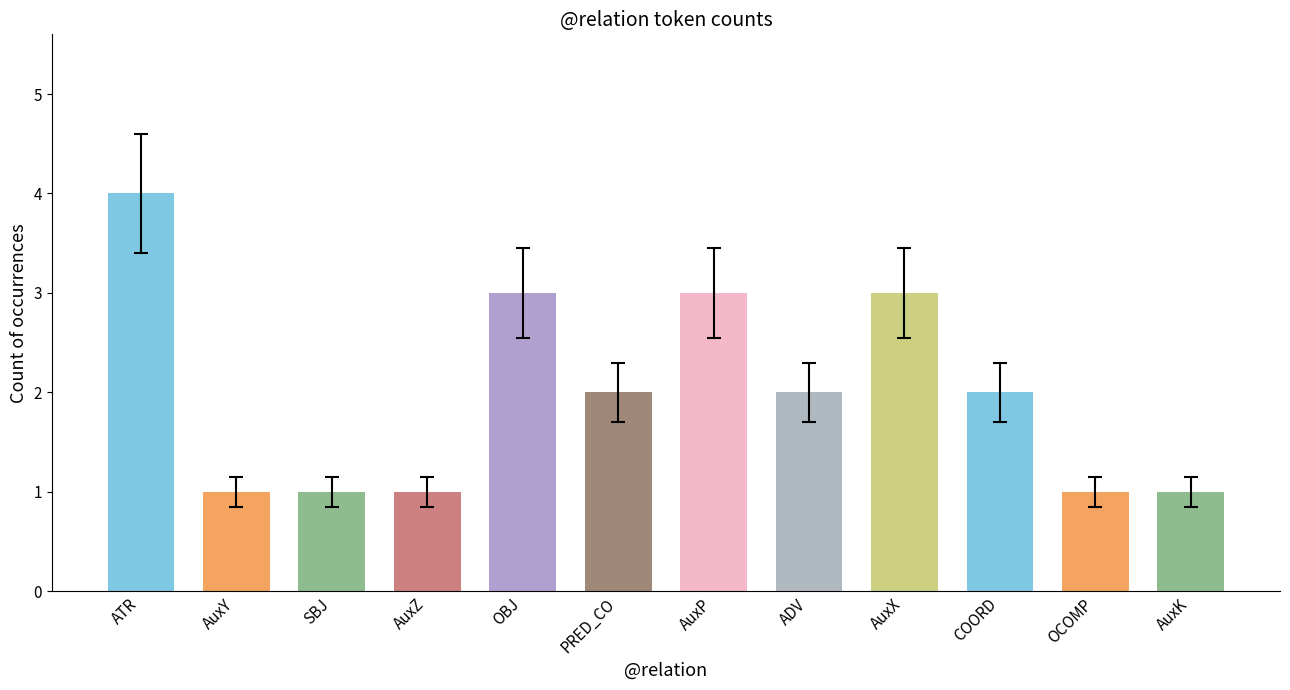

Read the value at ATR.

4